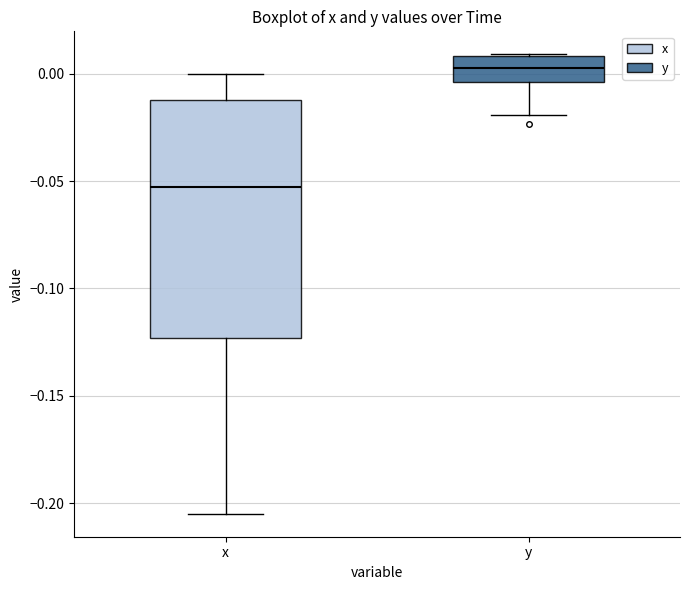

Reading left to right, read every box against the y-axis: the position of its median line, the range the box covers, and the ends of its whiskers. The values are not printed on the chart, so give them approximately, as read against the axis.

x: median -0.055, box -0.125 to -0.010, whiskers -0.205 to 0.000
y: median 0.005, box -0.005 to 0.010, whiskers -0.020 to 0.010